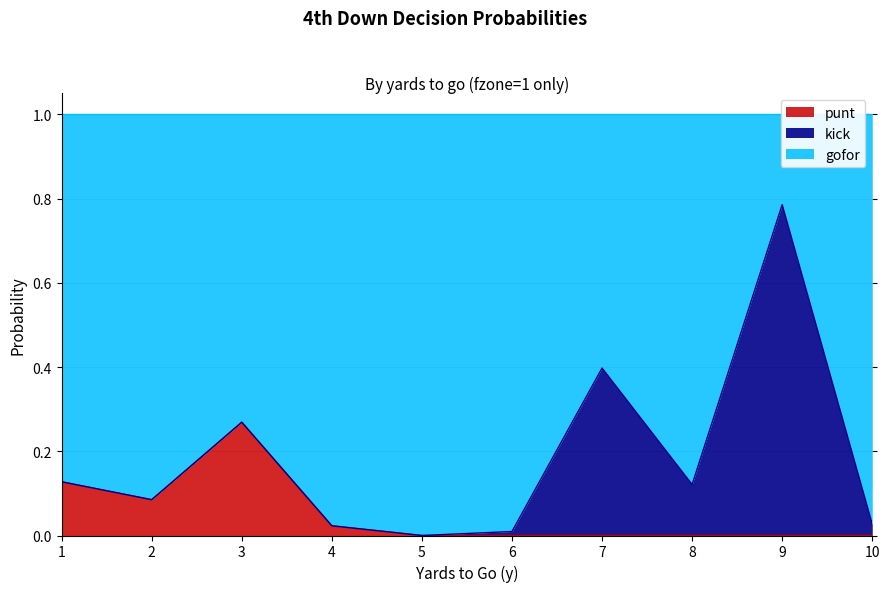

At which category does the chart reach its minimum across all series?

5